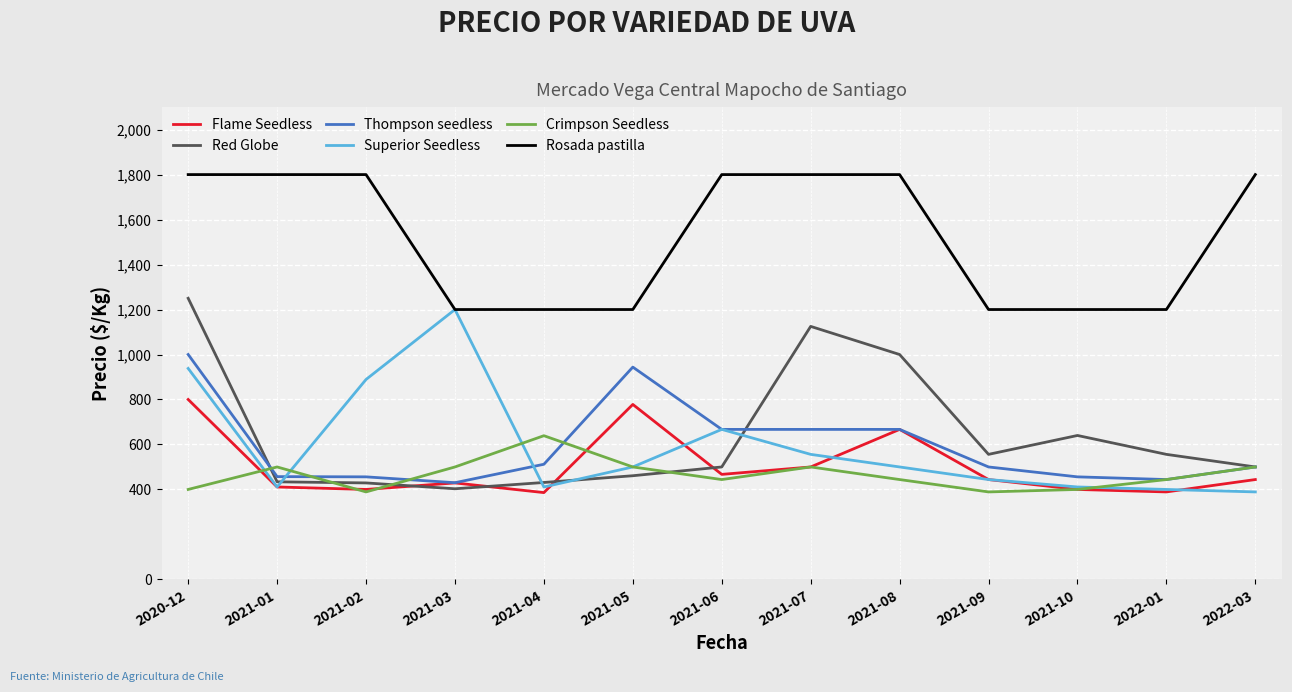

At which category is the sum across all series the highest?

2020-12